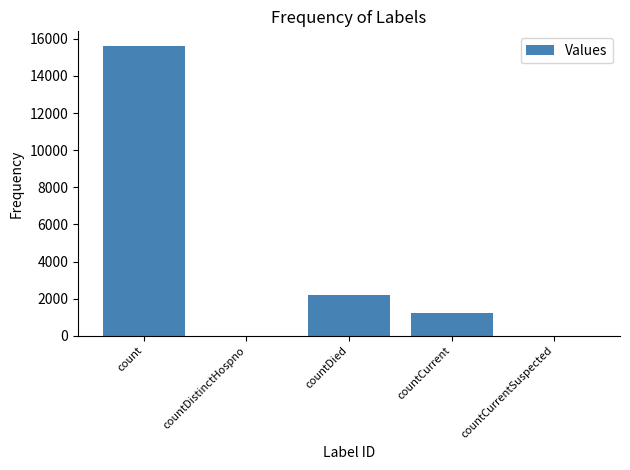

Which category has the highest value across all series?

count